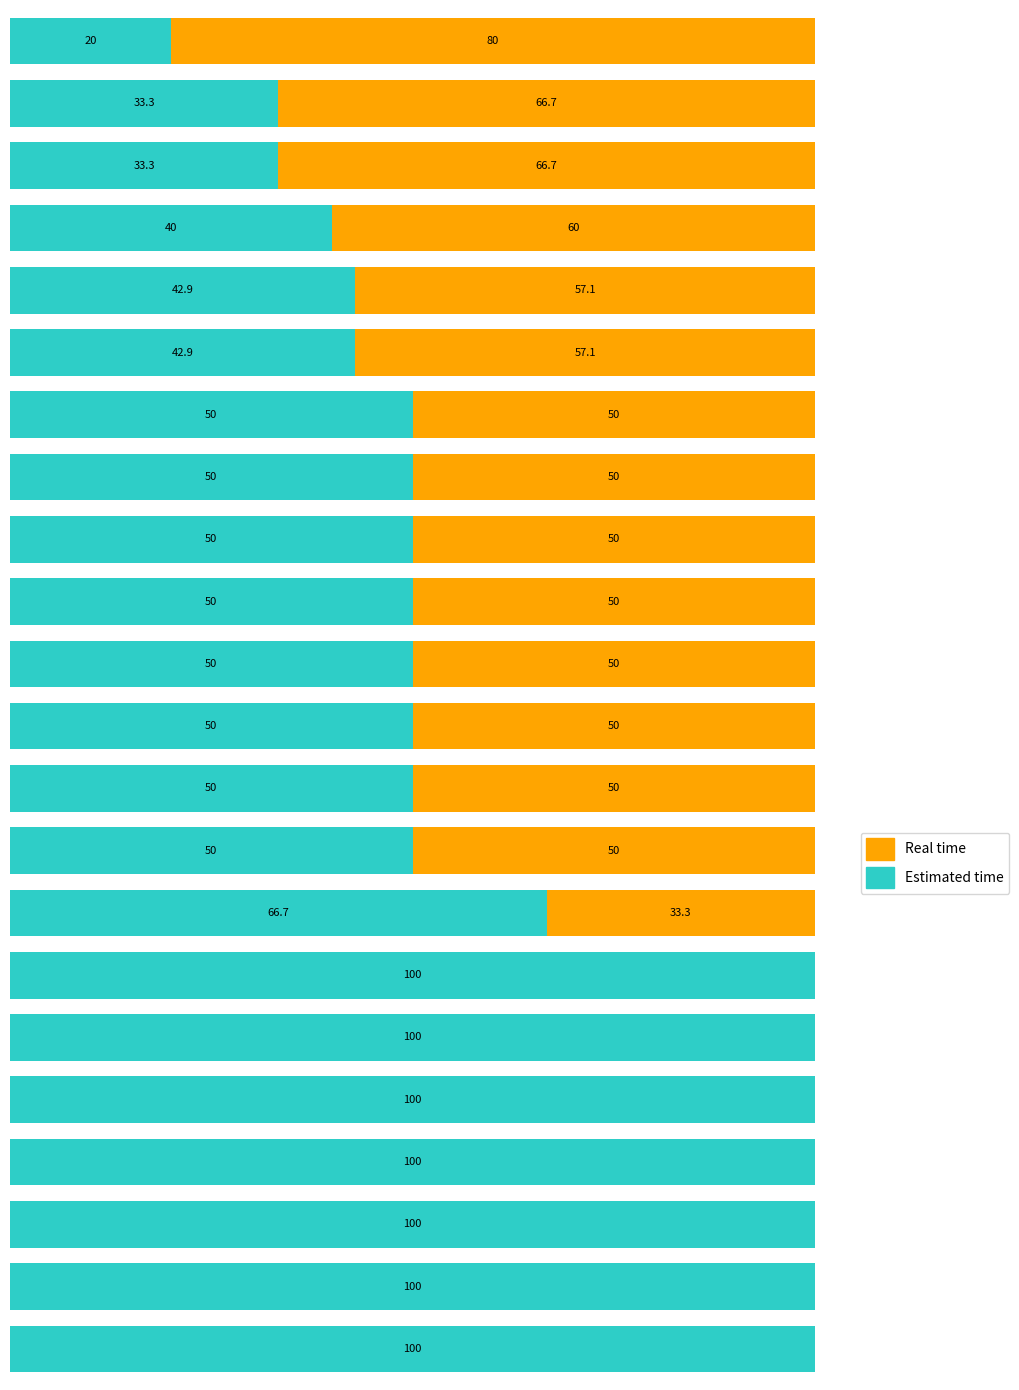

What are all the series names shown in the legend?

Real time, Estimated time